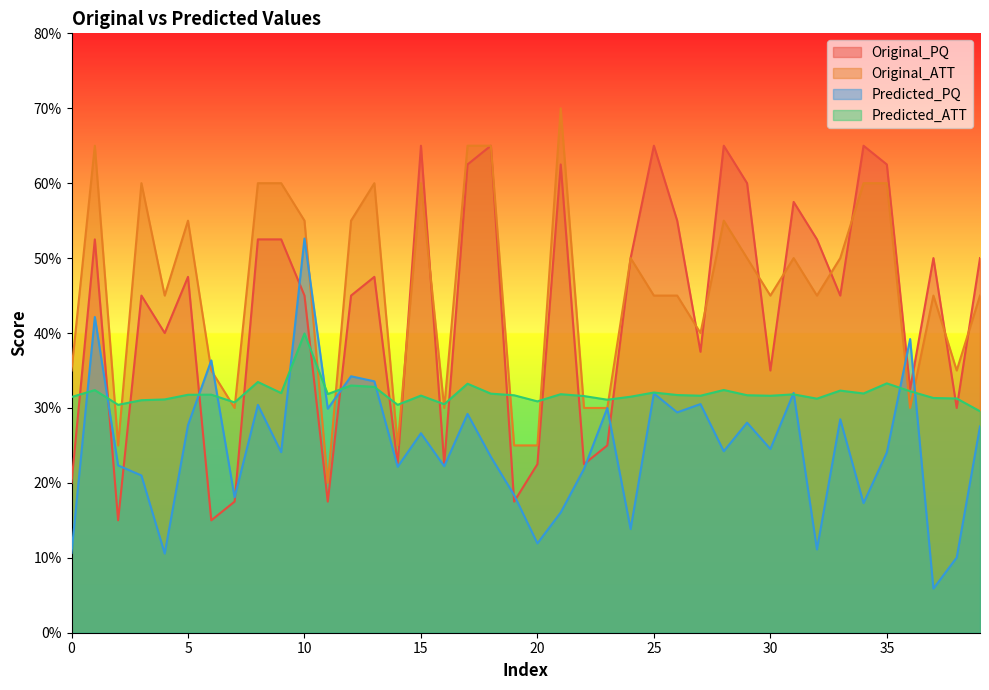

What is the sum of the Predicted_PQ values at 15 and 31?

5.9